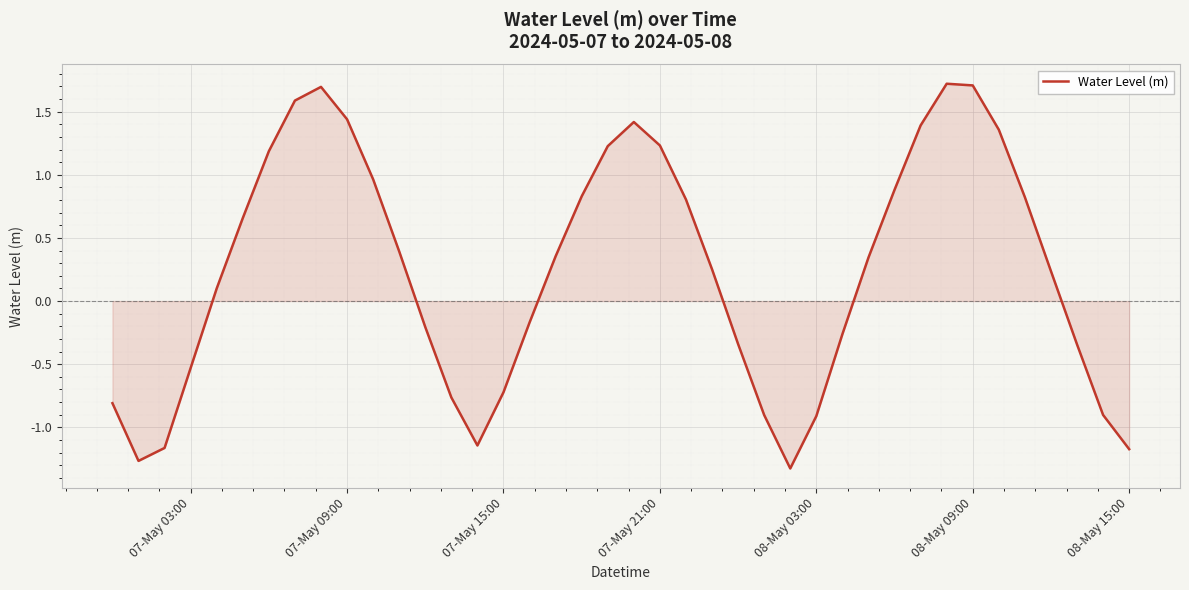

What is the maximum value shown in the chart?

1.7